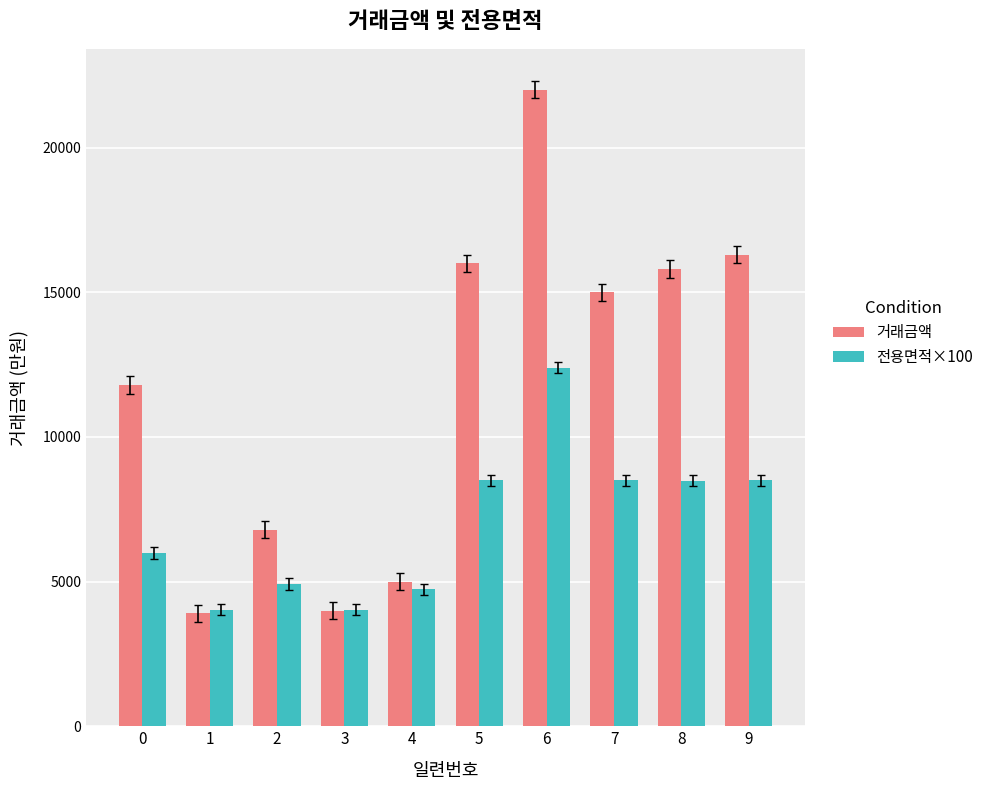

True or false: 전용면적×100 has a value of 13709.9 at 8.

False